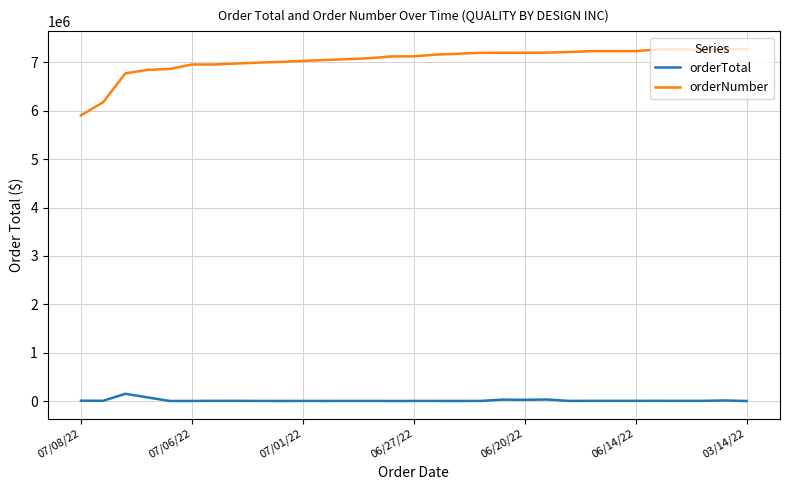

Which series has the largest range (max minus min)?

orderNumber